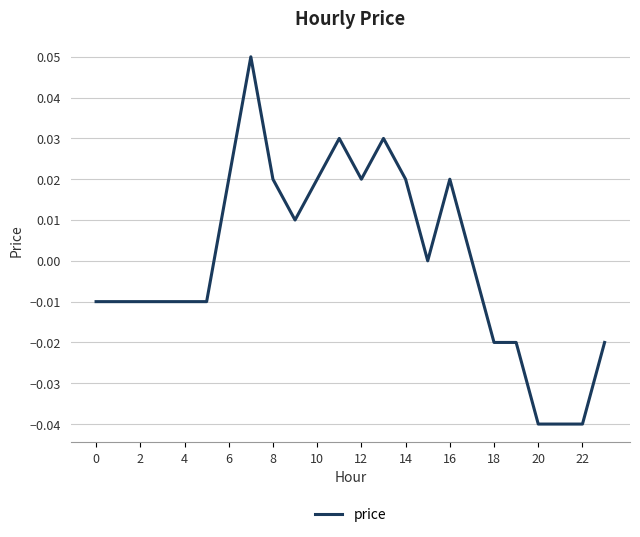

How many lines are shown in the chart?

1